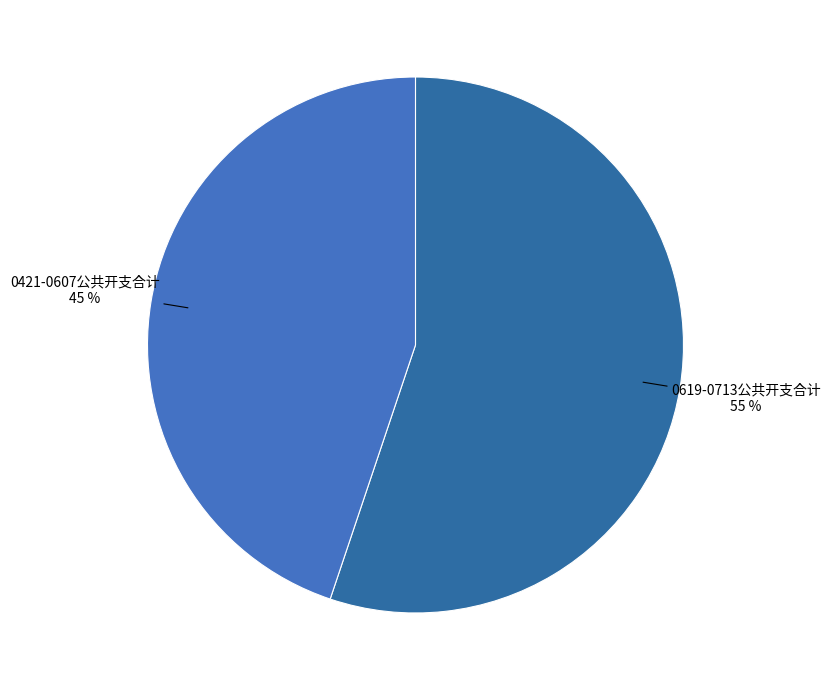

To the nearest percent, what is the combined percentage of 0421-0607公共开支合计 and 0619-0713公共开支合计?

100%